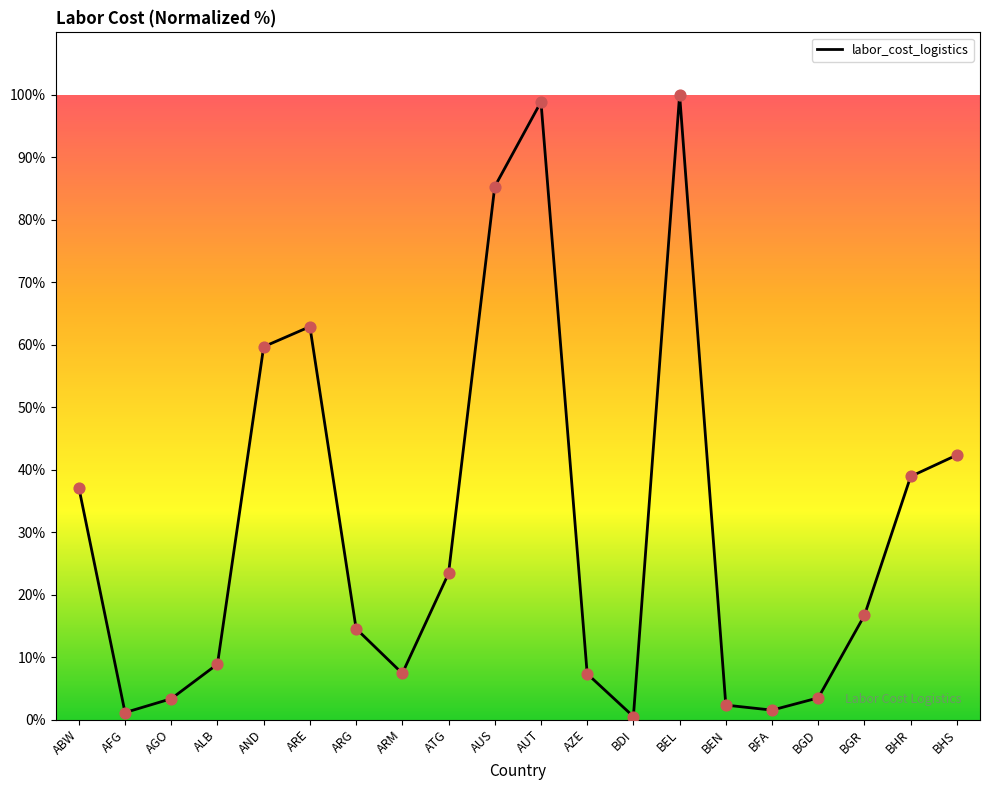

Between ARM and AND, which is larger?

AND